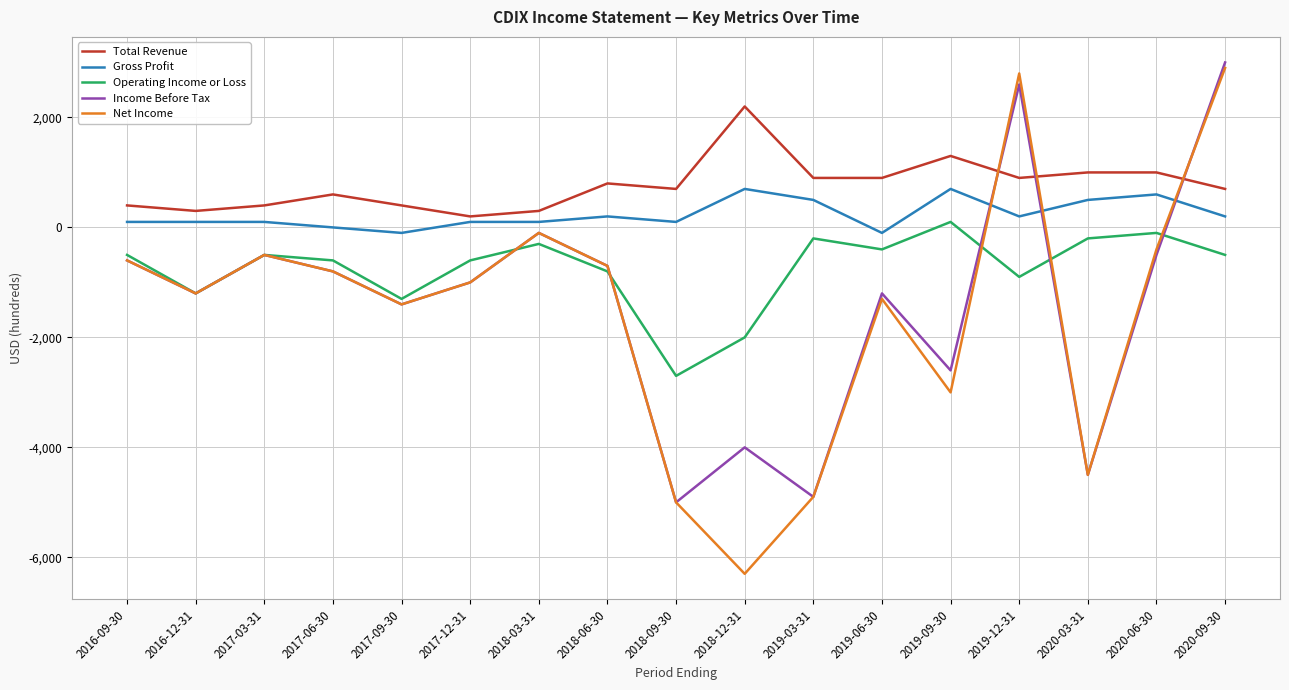

Which series has the largest total across all categories?

Total Revenue